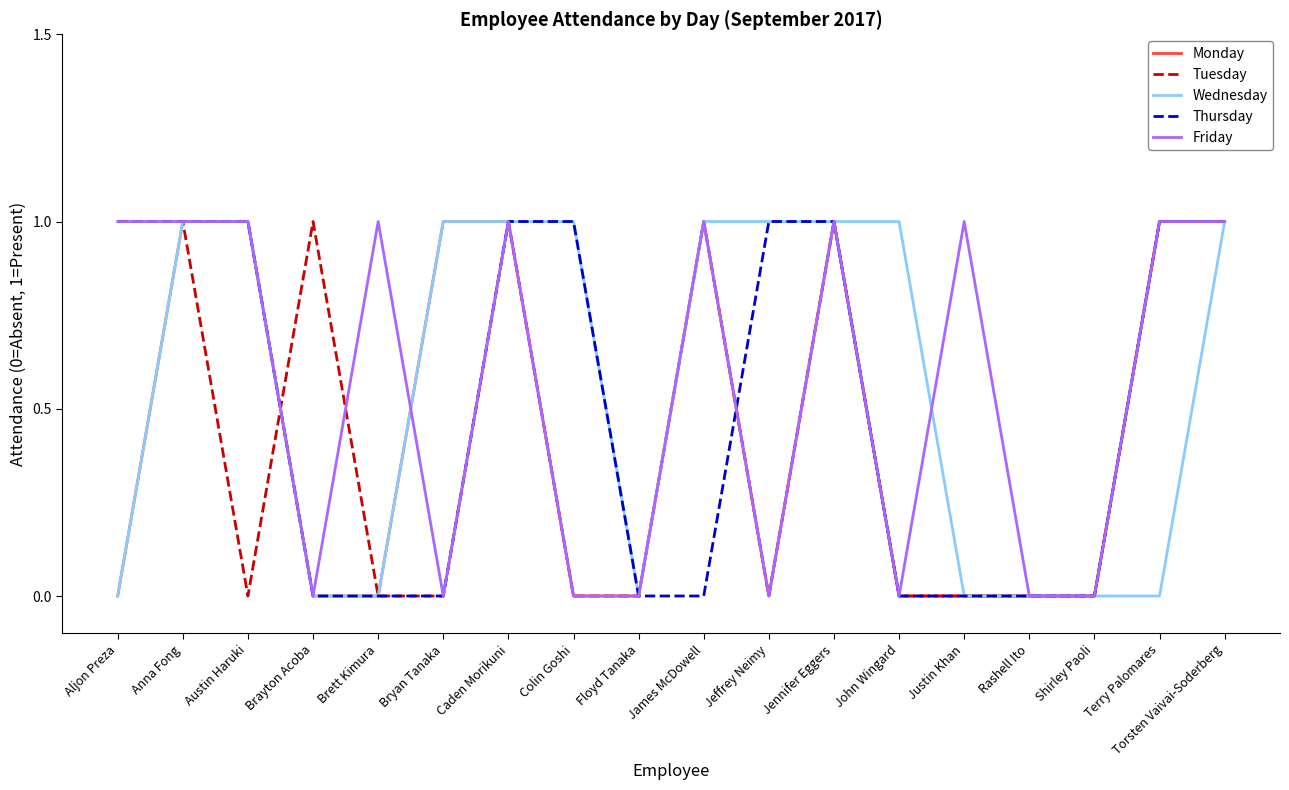

What is the difference between the second highest and minimum values in the Wednesday series?

1